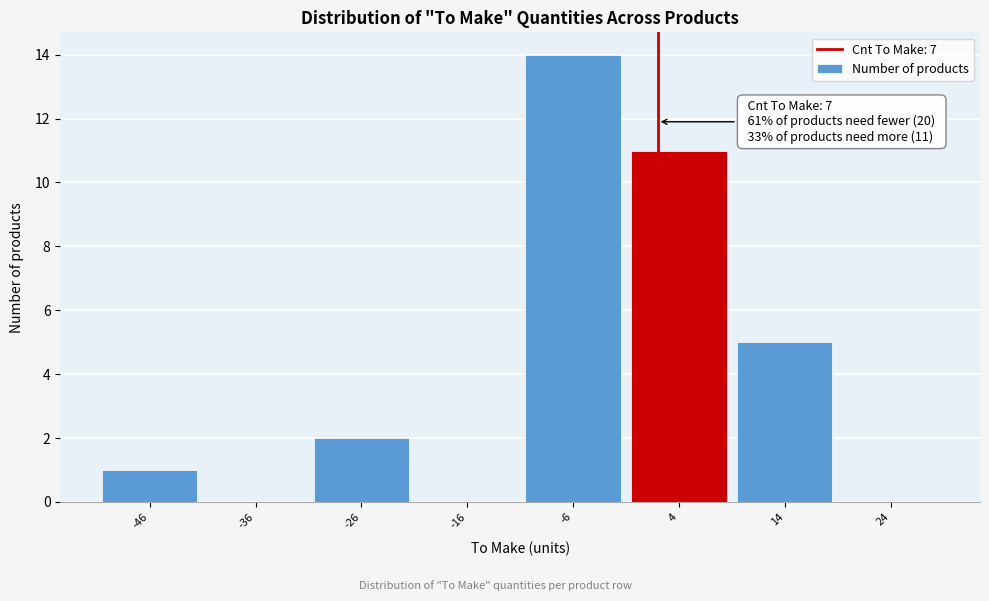

Reading left to right, what are all the values shown in this chart?

-46=1	-36=0	-26=2	-16=0	-6=14	4=11	14=5	24=0